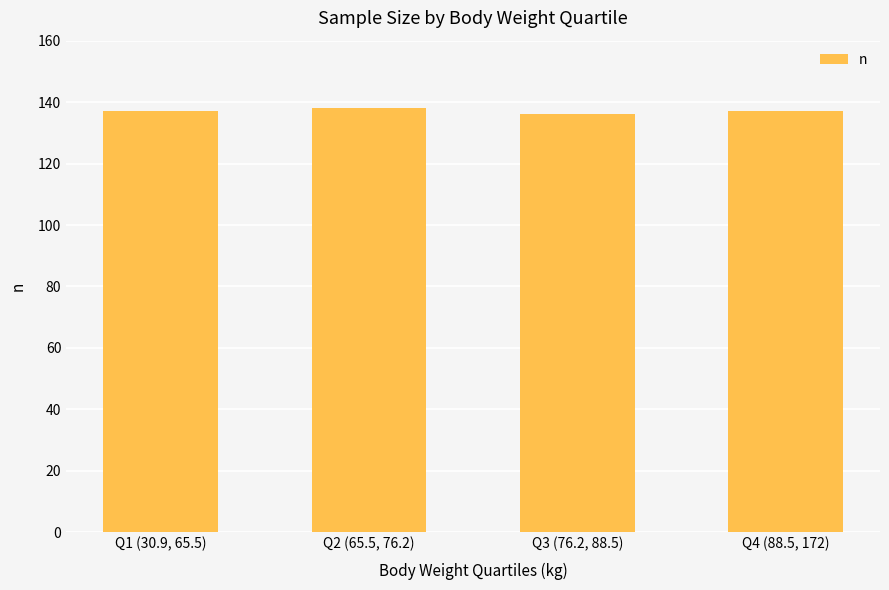

The chart shows a value of 138 at Q2 (65.5, 76.2). True or false?

True